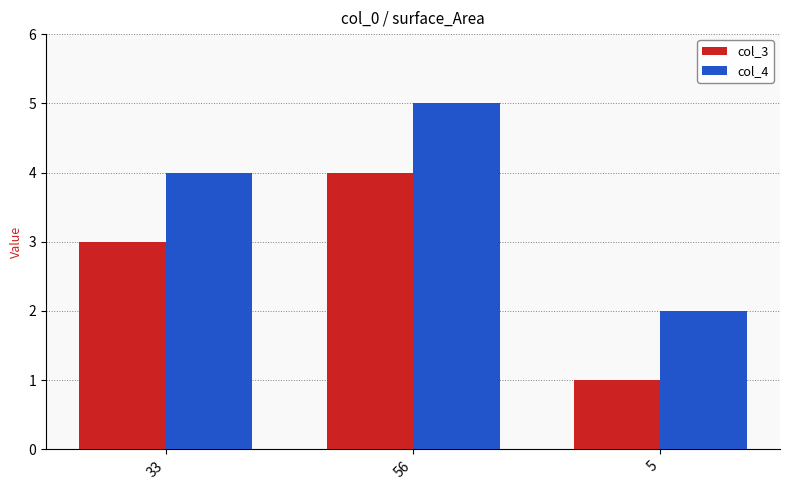

What is the sum of all col_4 values?

11